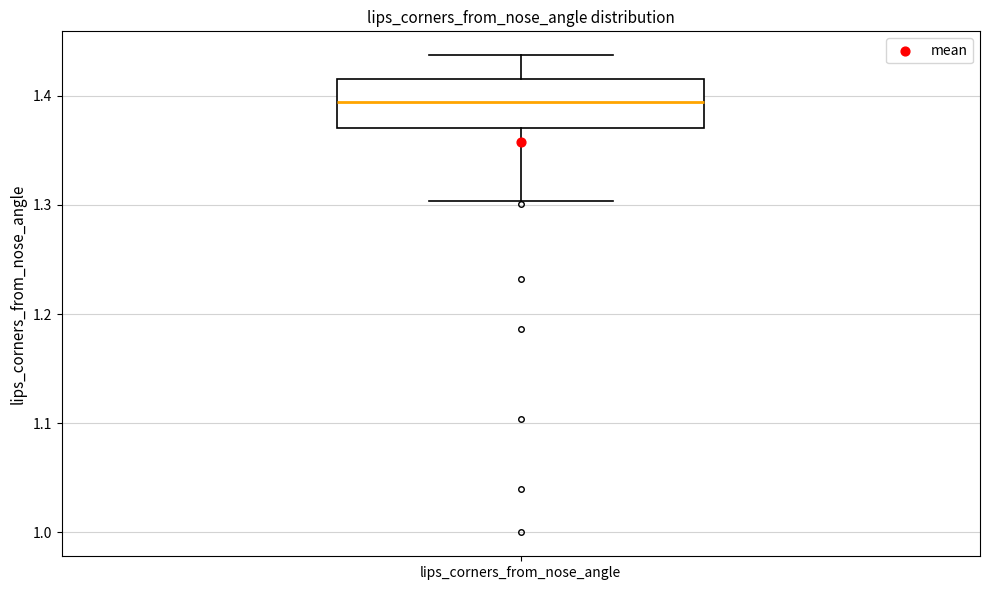

Where does the lower whisker of the box for lips_corners_from_nose_angle end on the y-axis? The values are not printed on the chart, so give them approximately, as read against the axis.

1.30